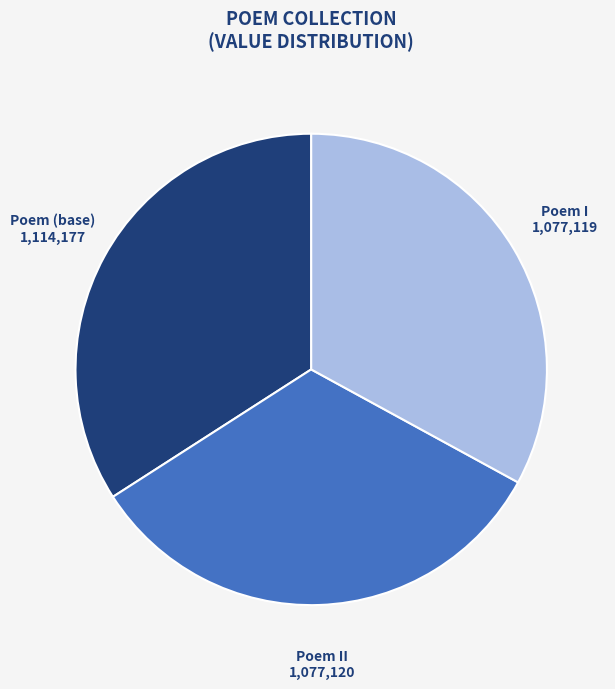

Does any single category account for the majority?

No